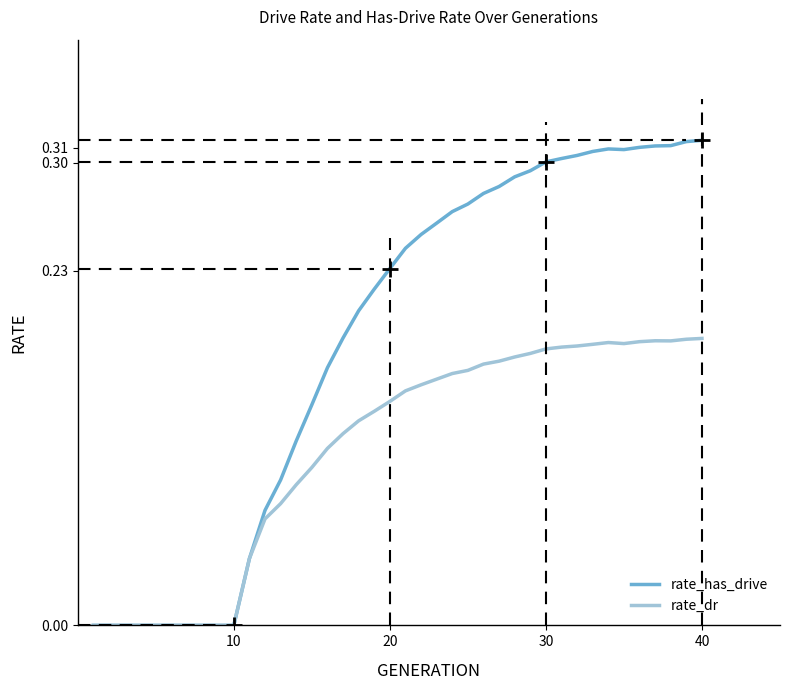

How many lines are shown in the chart?

2